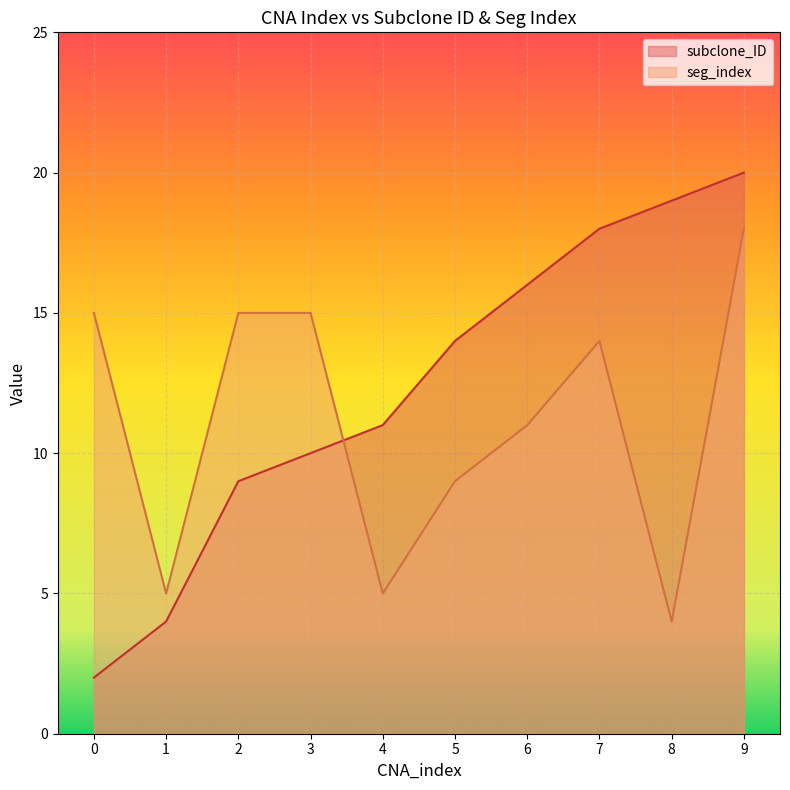

Is it true that seg_index equals 8 at 4?

False